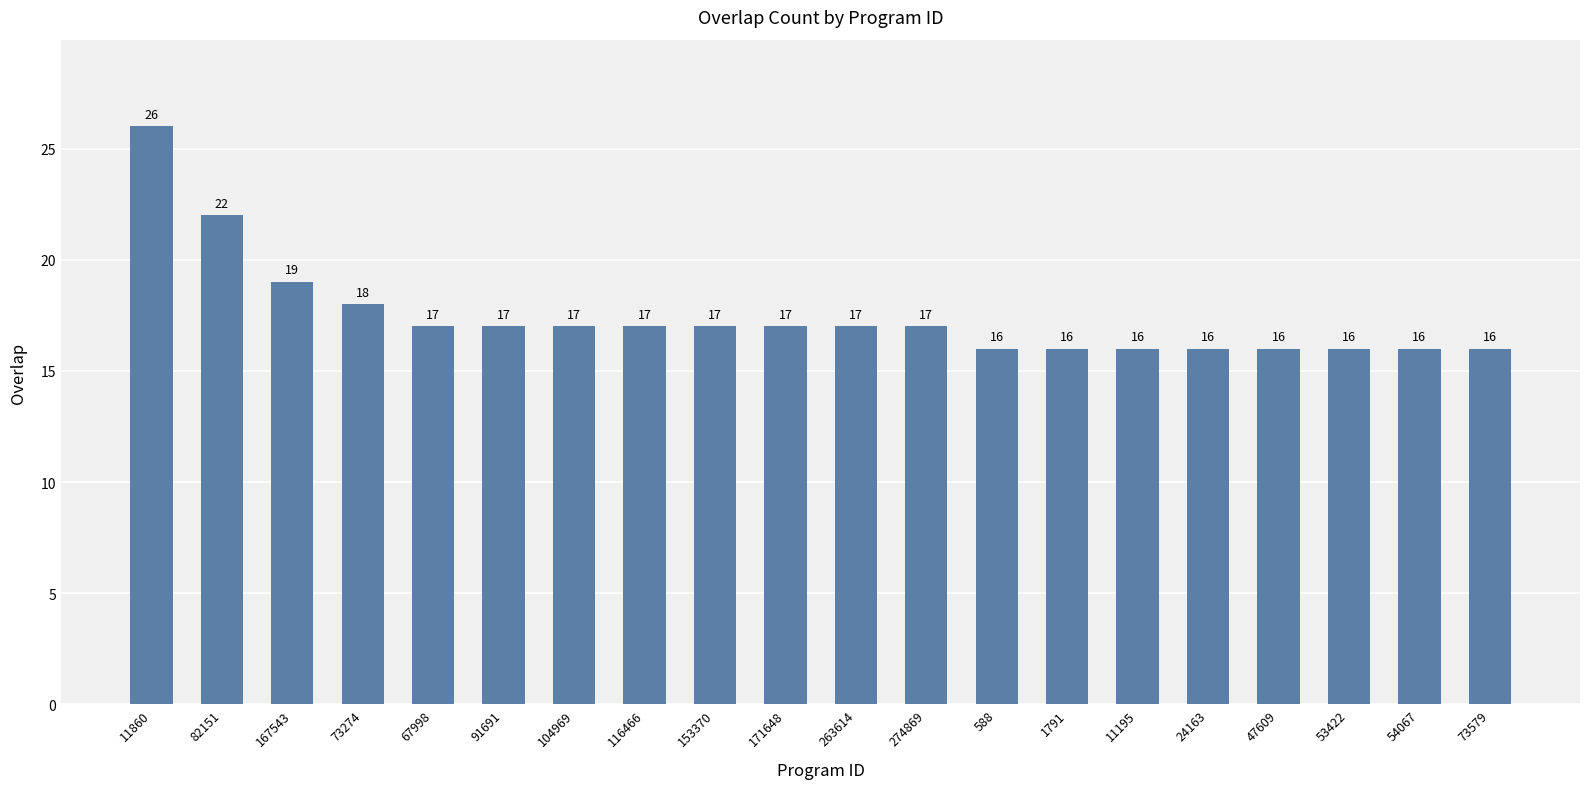

Reading right to left, what are all the values shown in this chart?

73579=16	54067=16	53422=16	47609=16	24163=16	11195=16	1791=16	588=16	274869=17	263614=17	171648=17	153370=17	116466=17	104969=17	91691=17	67998=17	73274=18	167543=19	82151=22	11860=26